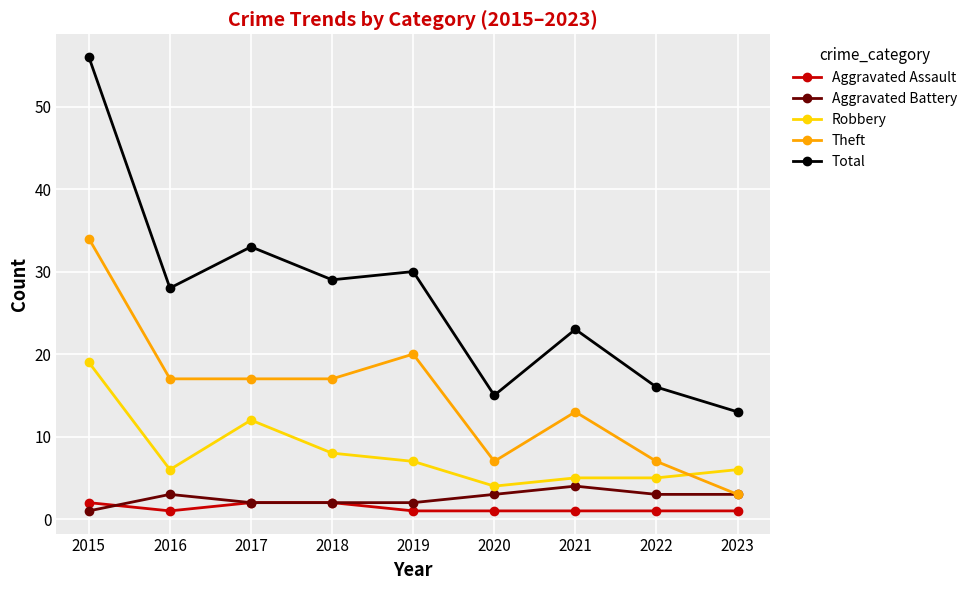

True or false: Theft and Robbery intersect in this chart.

True